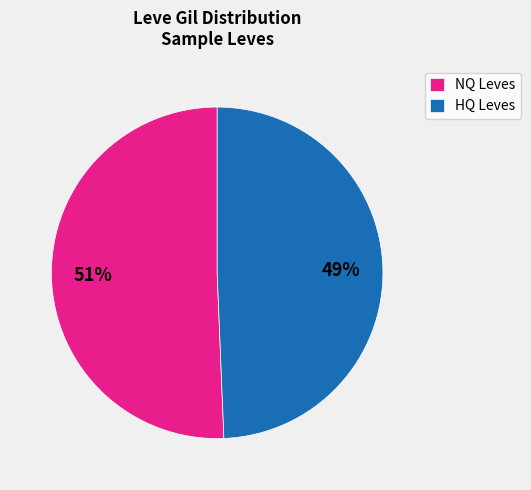

To the nearest percent, what percentage of the pie is HQ Leves?

49%